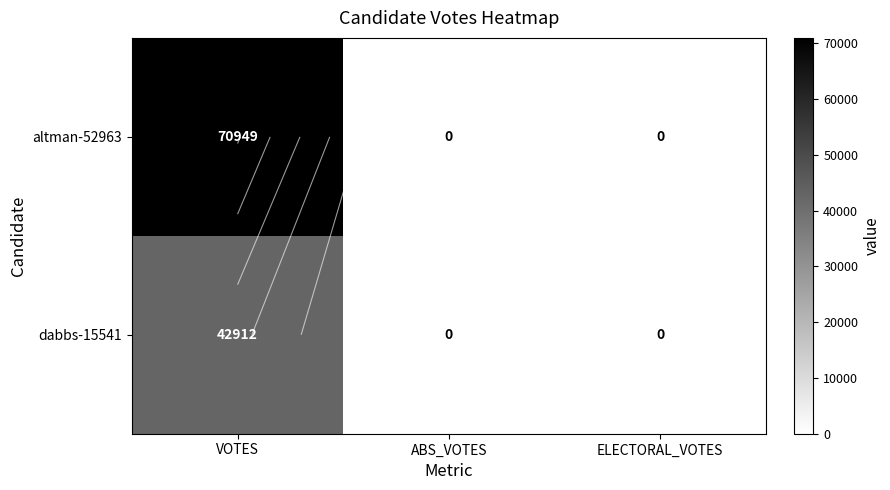

Count the altman-52963 values in the range 0 to 70949.

3